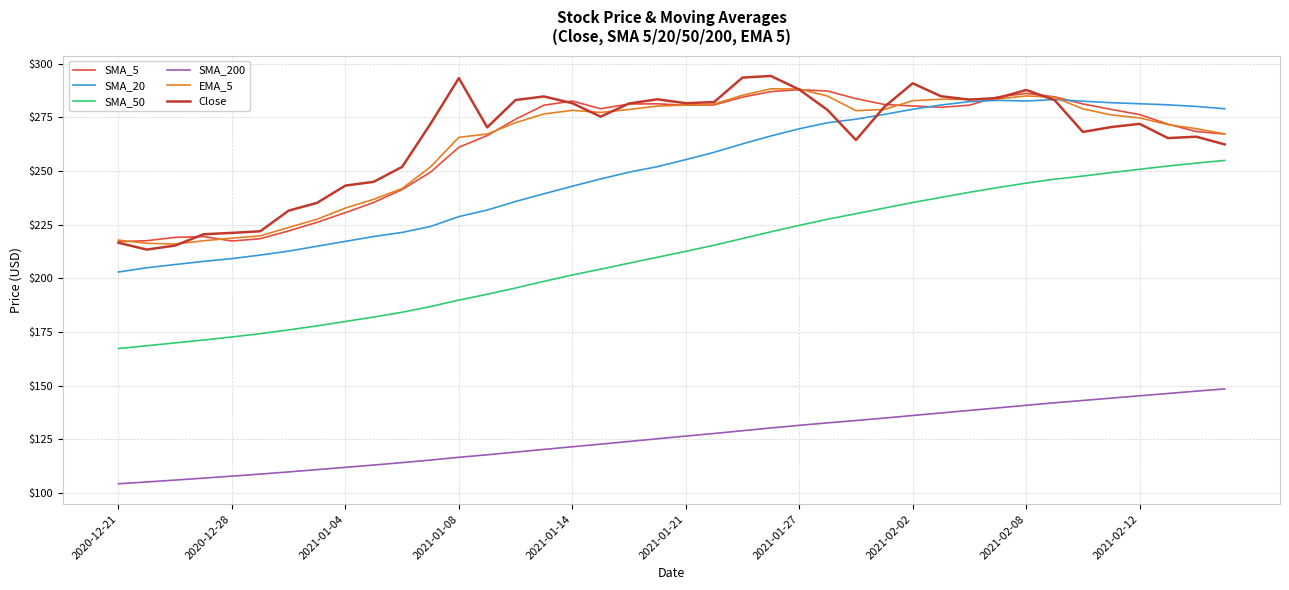

What is the sum of all EMA_5 values?

10526.1